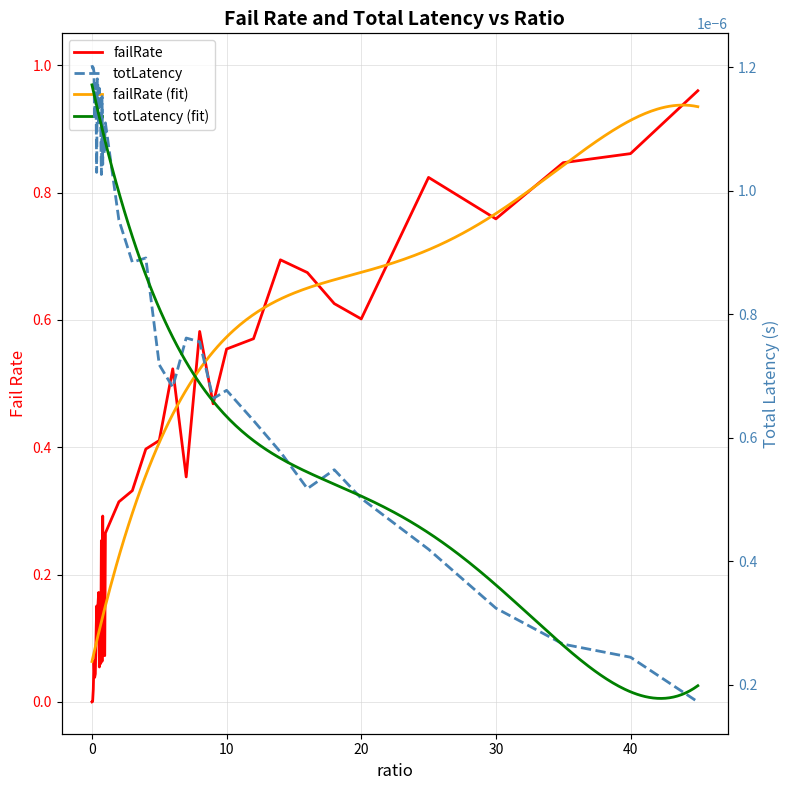

True or false: failRate has more than 2 interior local peaks.

True